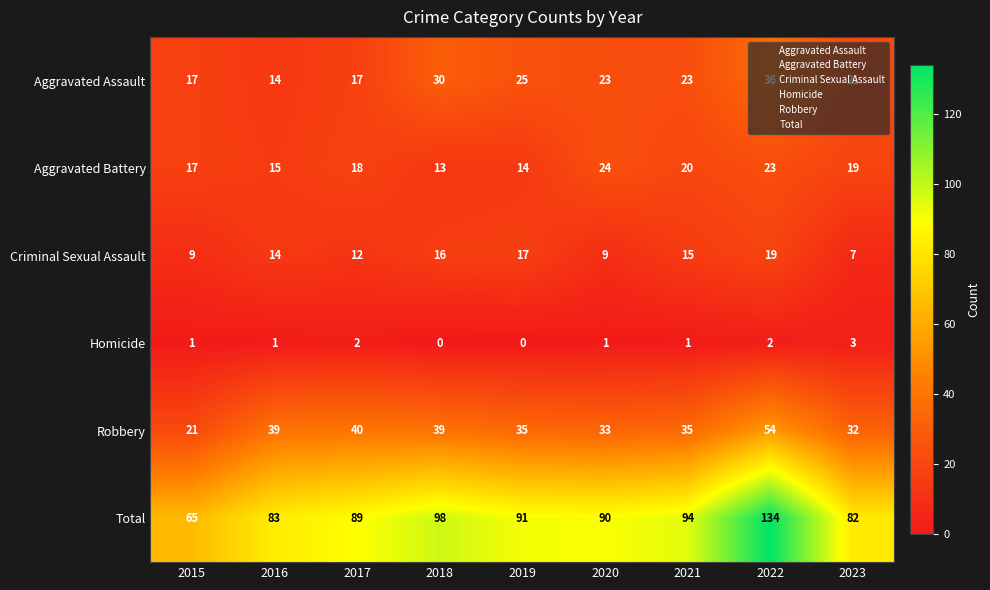

How many distinct data groups are displayed?

6